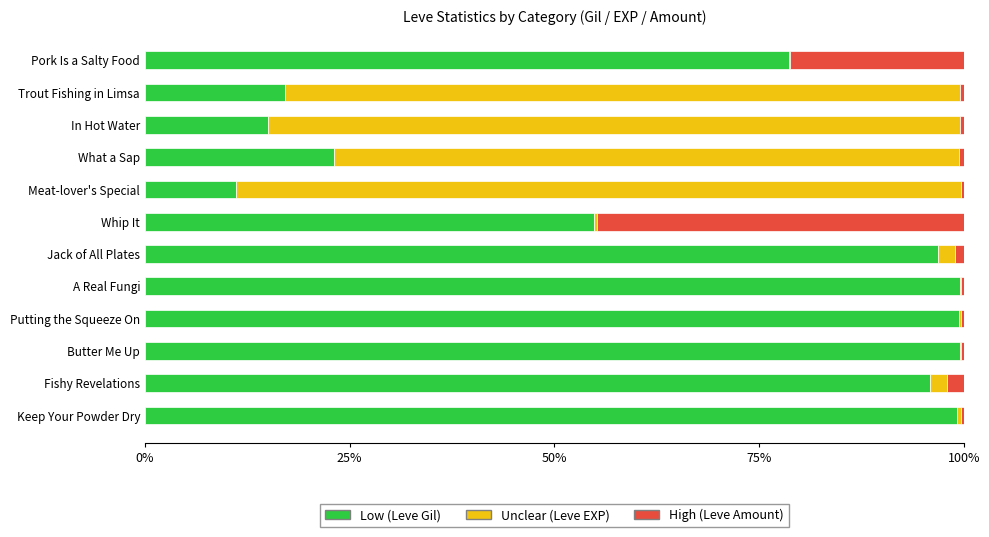

The value of Low (Leve Gil) at Meat-lover's Special is 2.9. True or false?

False